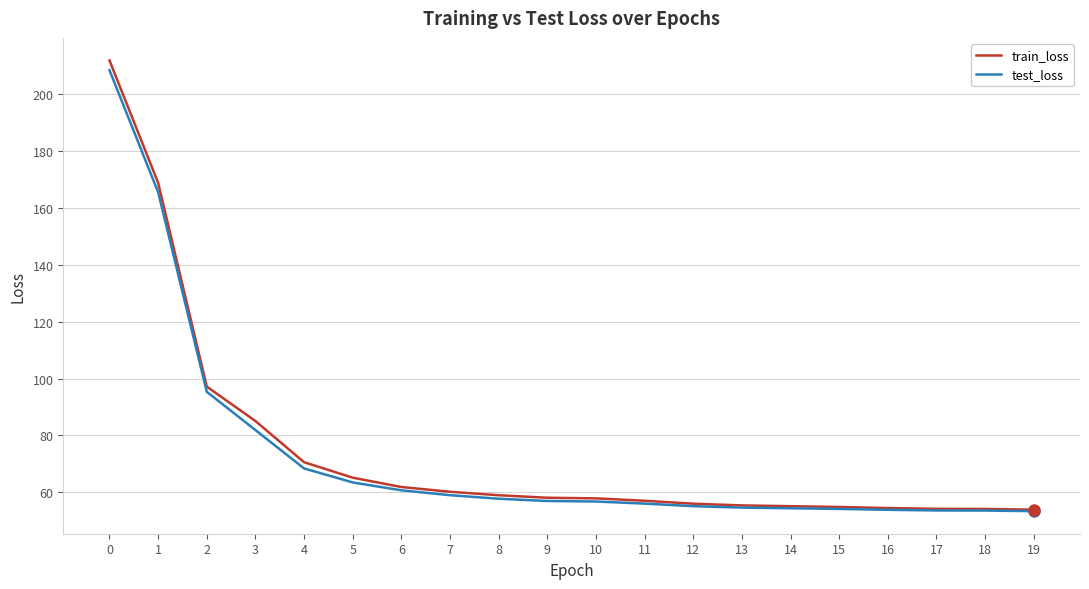

The value of train_loss at 2 is 169.7. True or false?

False